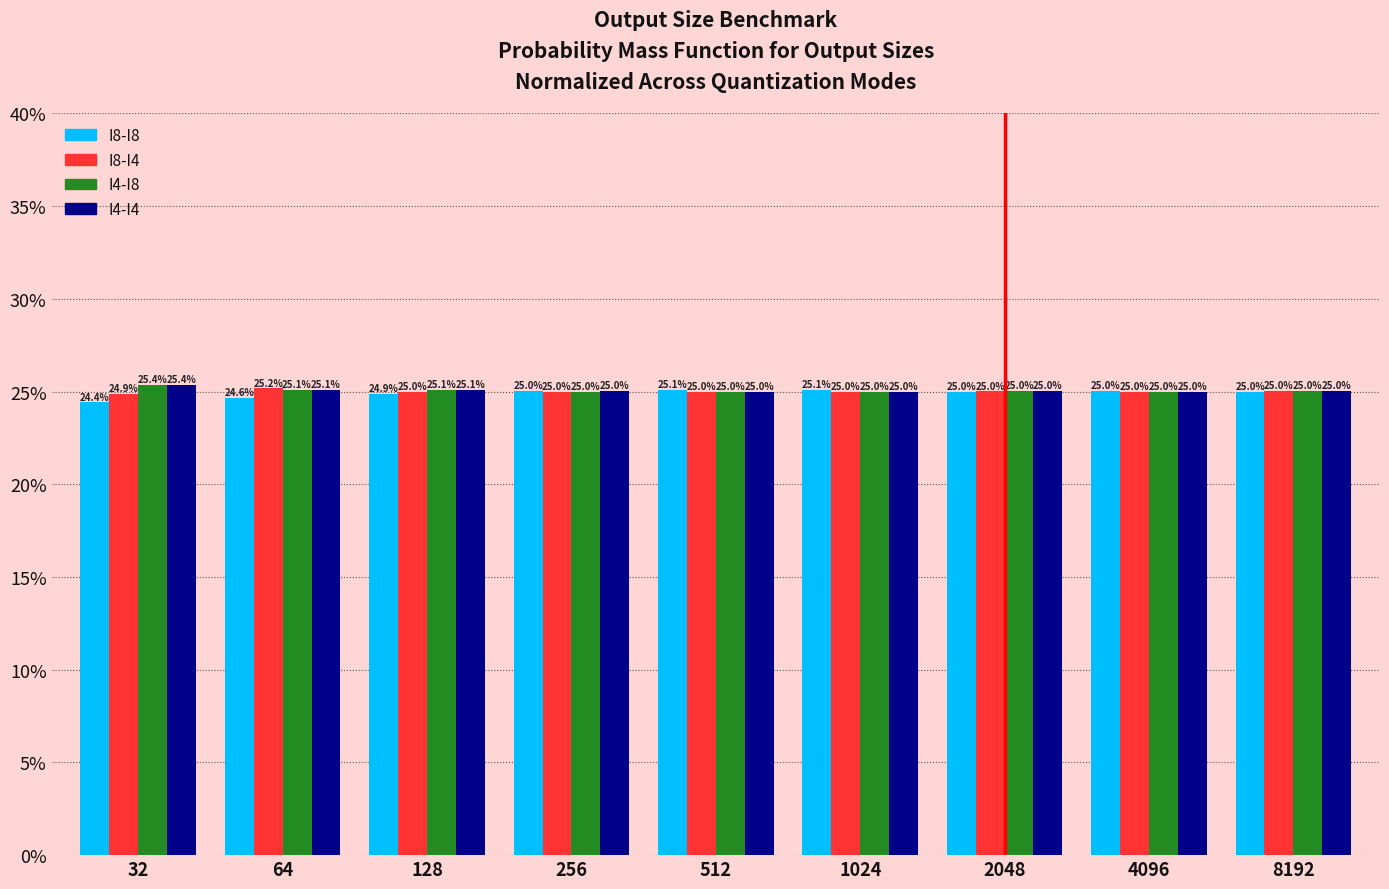

Reading right to left, extract all data points from this chart.

I8-I8: 25.0	25.0	25.0	25.1	25.1	25.0	24.9	24.6	24.4
I8-I4: 25.0	25.0	25.0	25.0	25.0	25.0	25.0	25.2	24.9
I4-I8: 25.0	25.0	25.0	25.0	25.0	25.0	25.1	25.1	25.4
I4-I4: 25.0	25.0	25.0	25.0	25.0	25.0	25.1	25.1	25.4